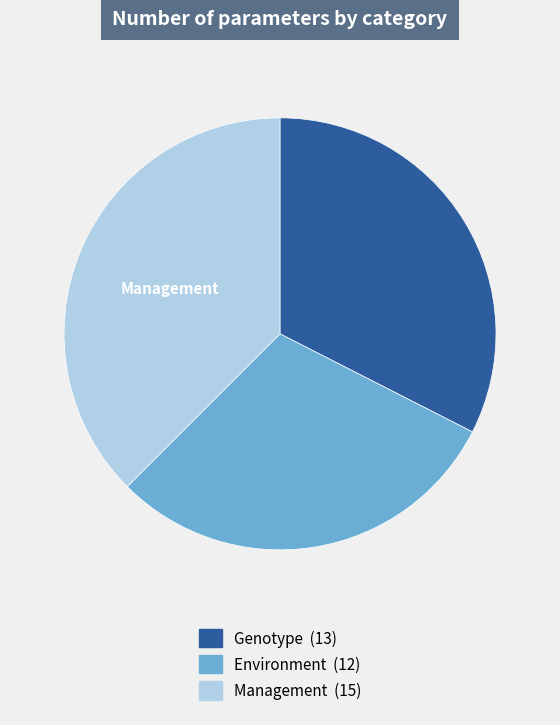

The Environment slice represents 41% of the pie. True or false?

False